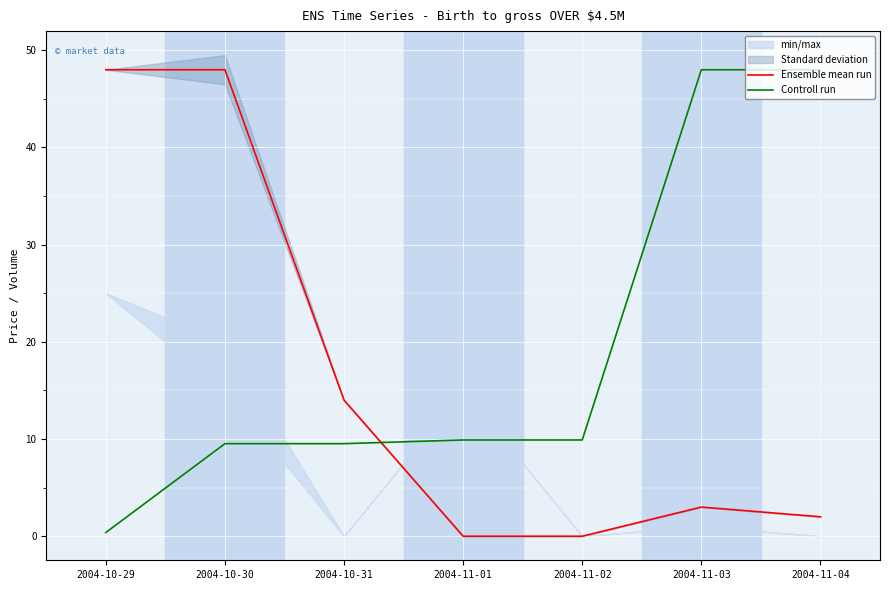

At which category does the chart reach its minimum across all series?

2004-11-01